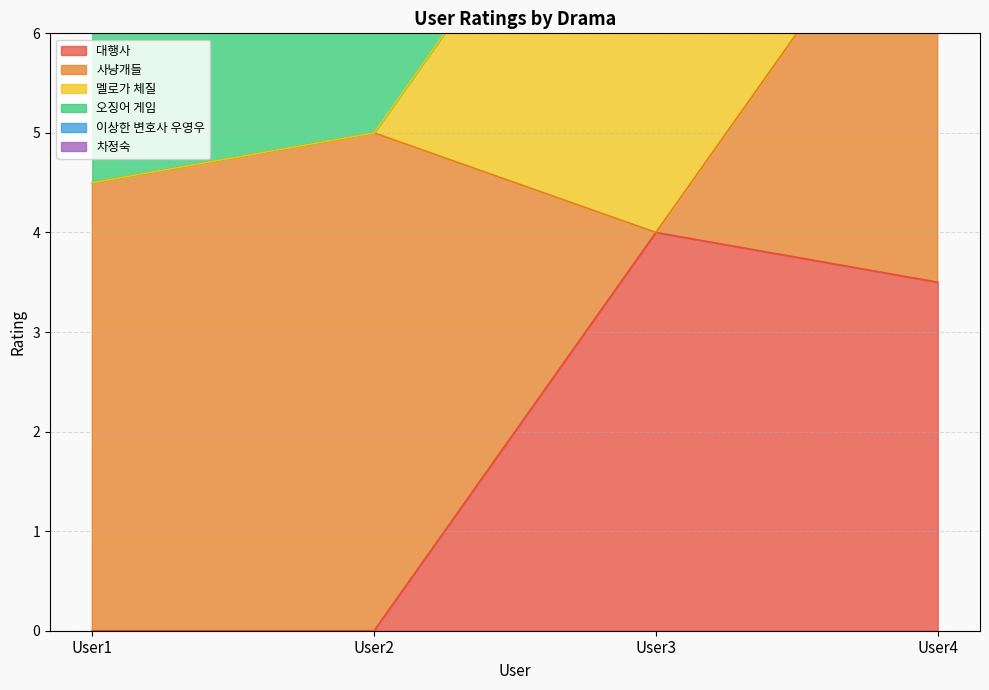

Is the value of 이상한 변호사 우영우 at User1 greater than the value of 오징어 게임 at User1?

Yes